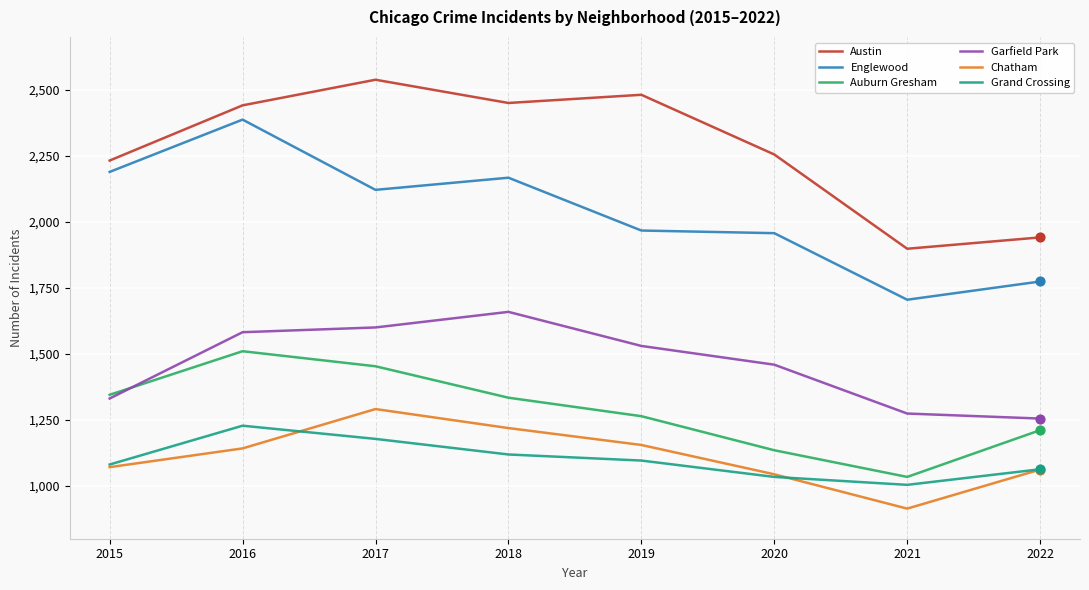

Which series has the largest total across all categories?

Austin